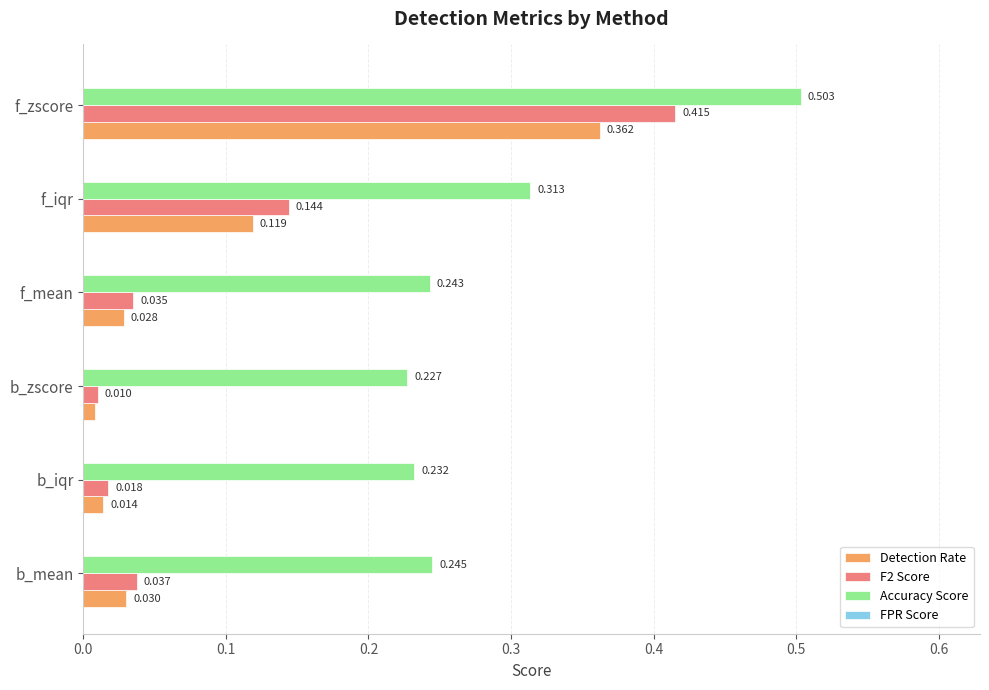

At which label does Accuracy Score reach its minimum?

b_zscore